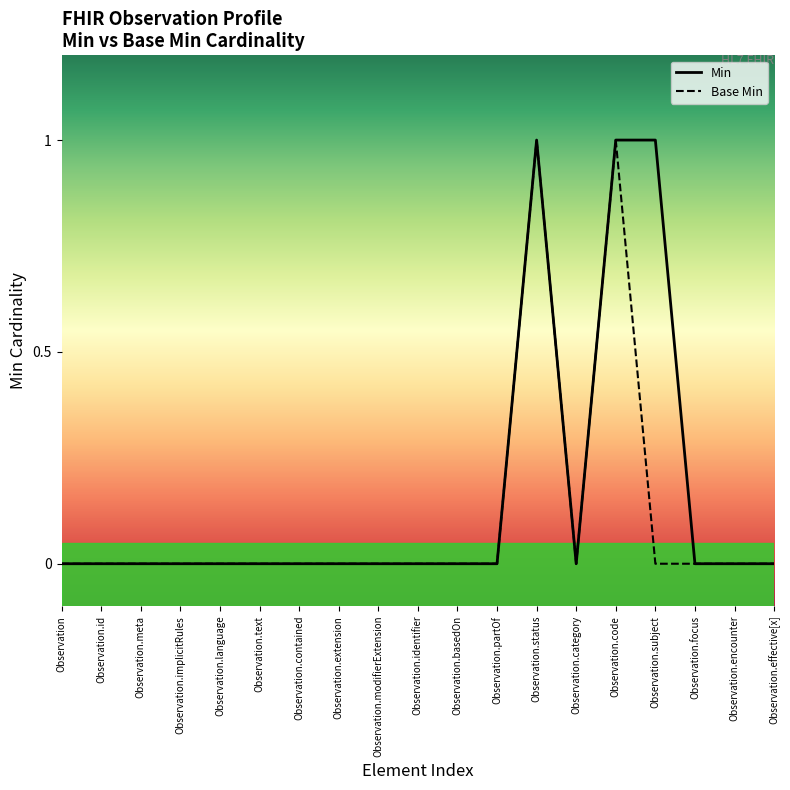

What is the greatest value displayed?

1